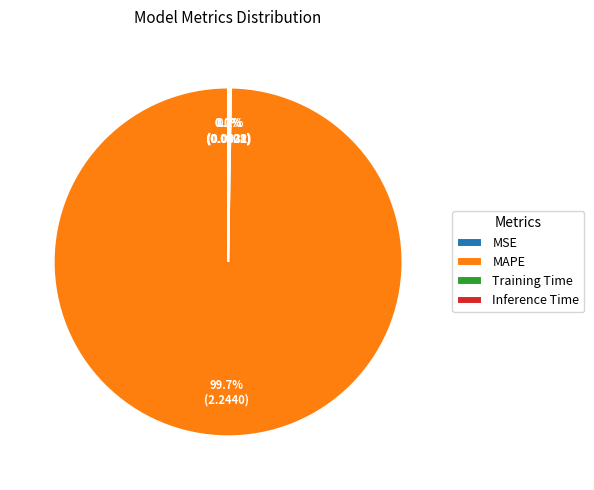

Which category has the biggest portion of the pie?

MAPE